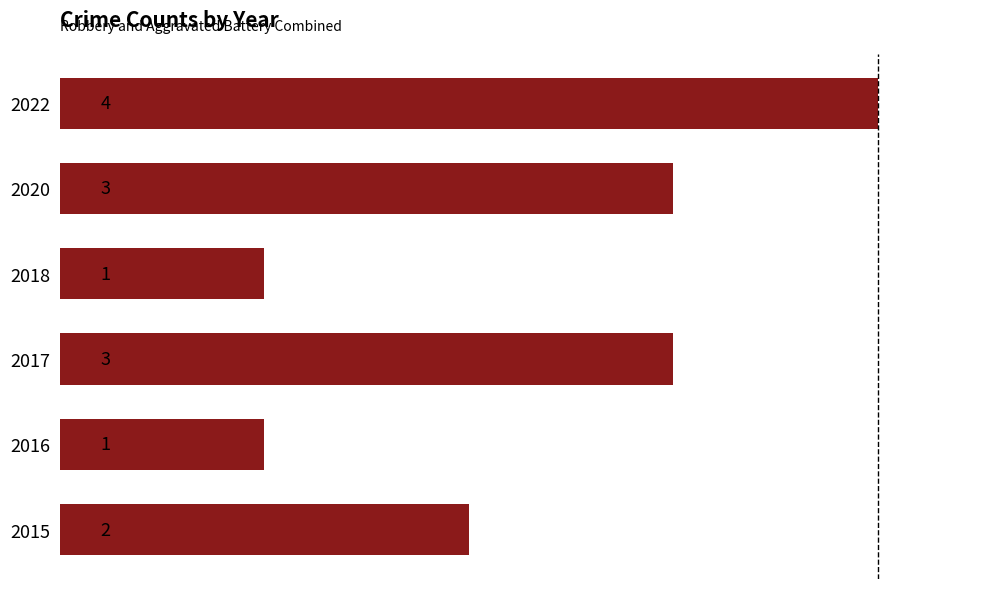

What is the change in value from 2017 to 2022?

+1